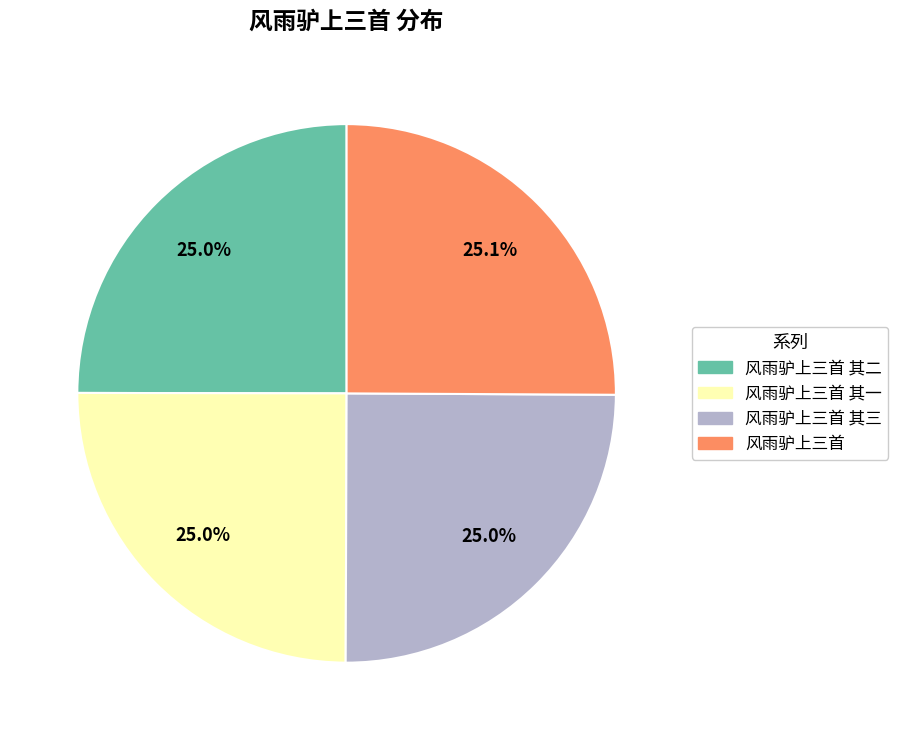

The 风雨驴上三首 其三 slice represents 35% of the pie. True or false?

False